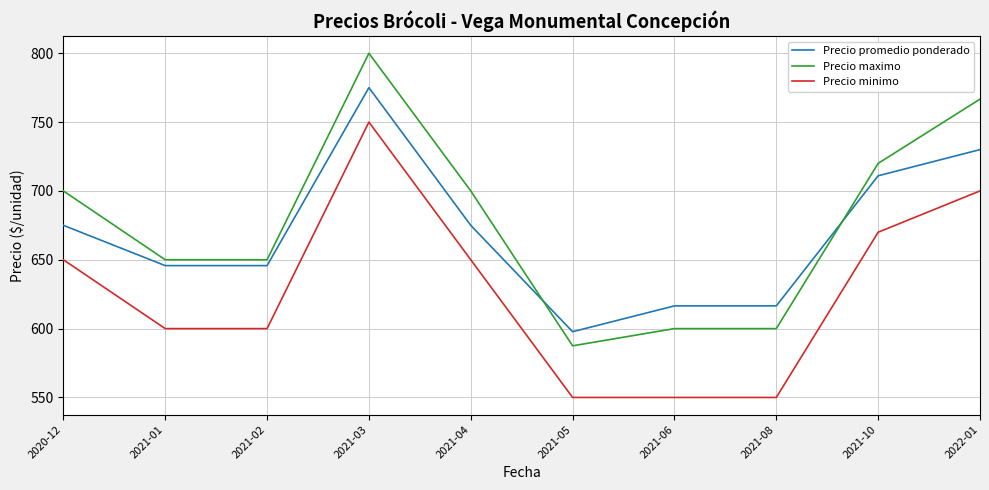

True or false: Precio promedio ponderado has more than 0 interior local peaks.

True